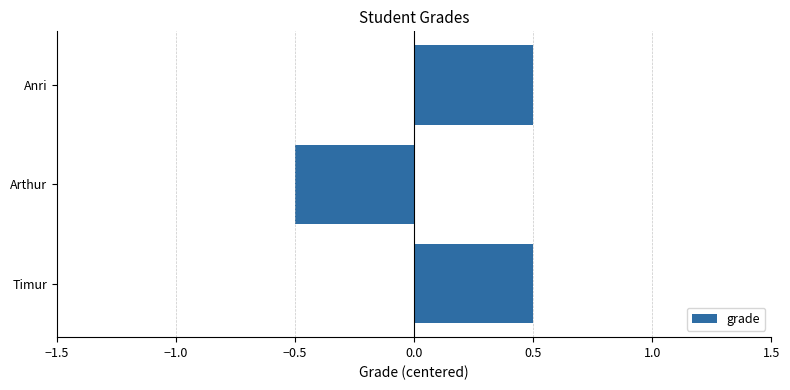

What is the average value?

0.2